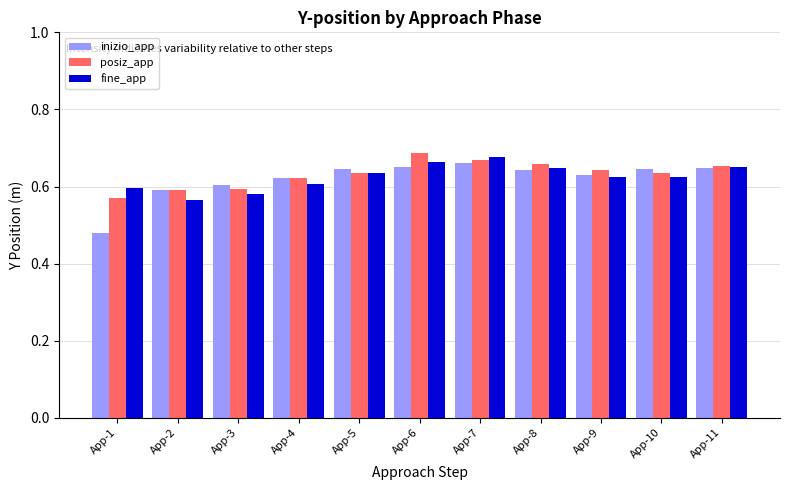

Count the number of data series in this chart.

3